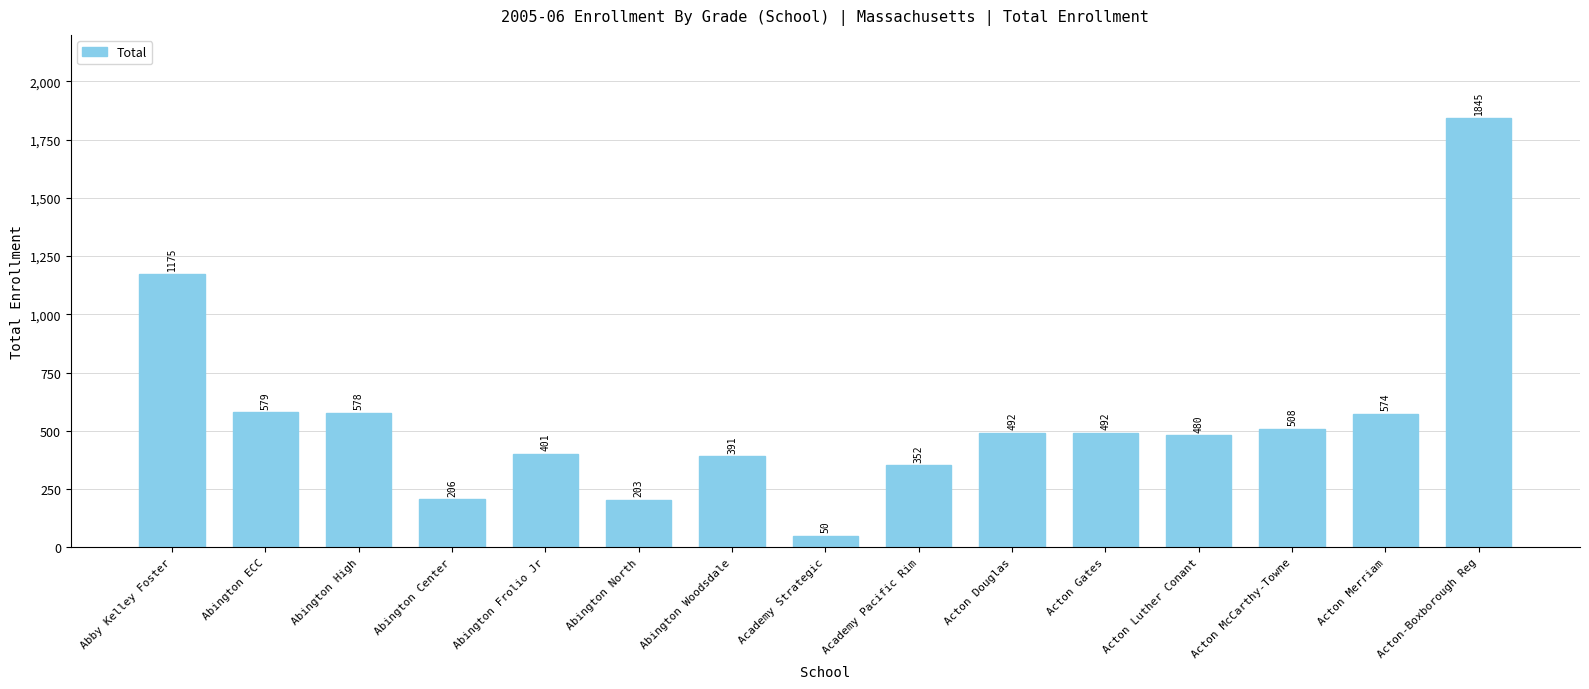

Where does the data first go above 492?

Abby Kelley Foster